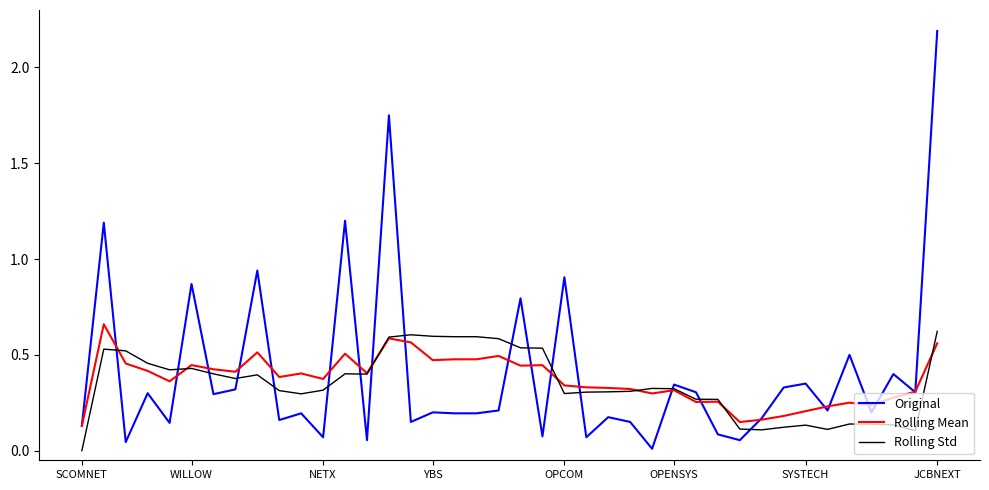

What is the greatest value displayed?

2.2